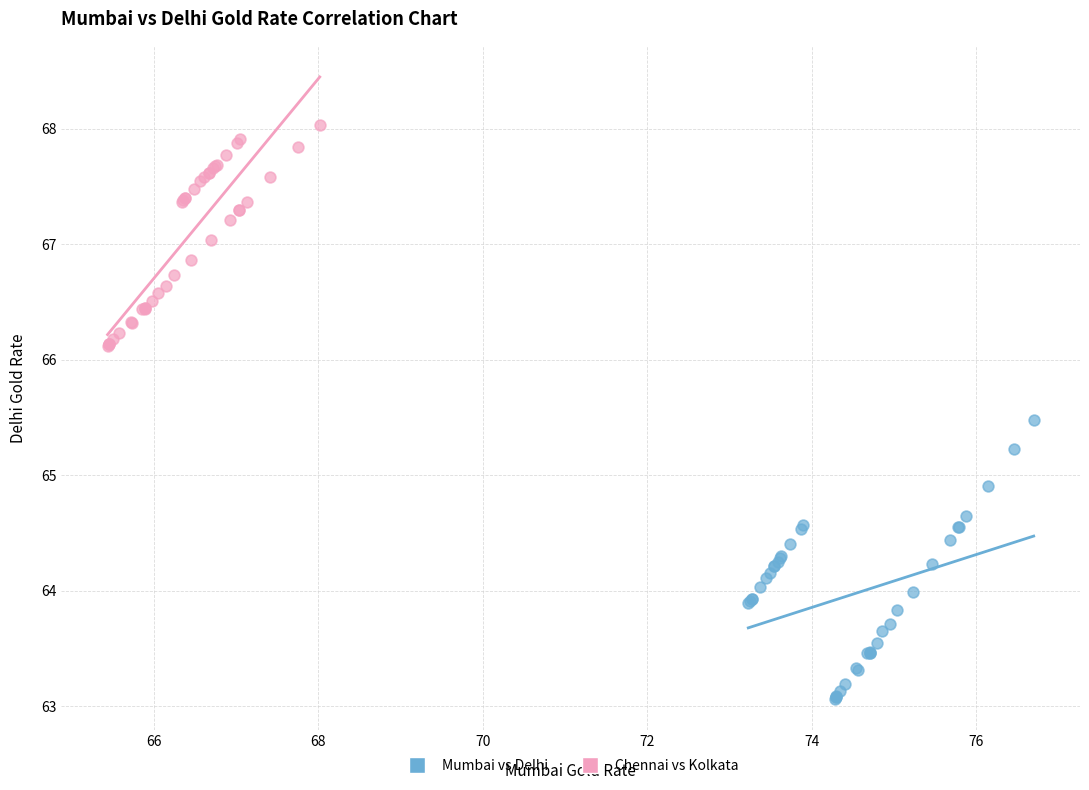

Which series contains the lowest Y value?

Mumbai vs Delhi